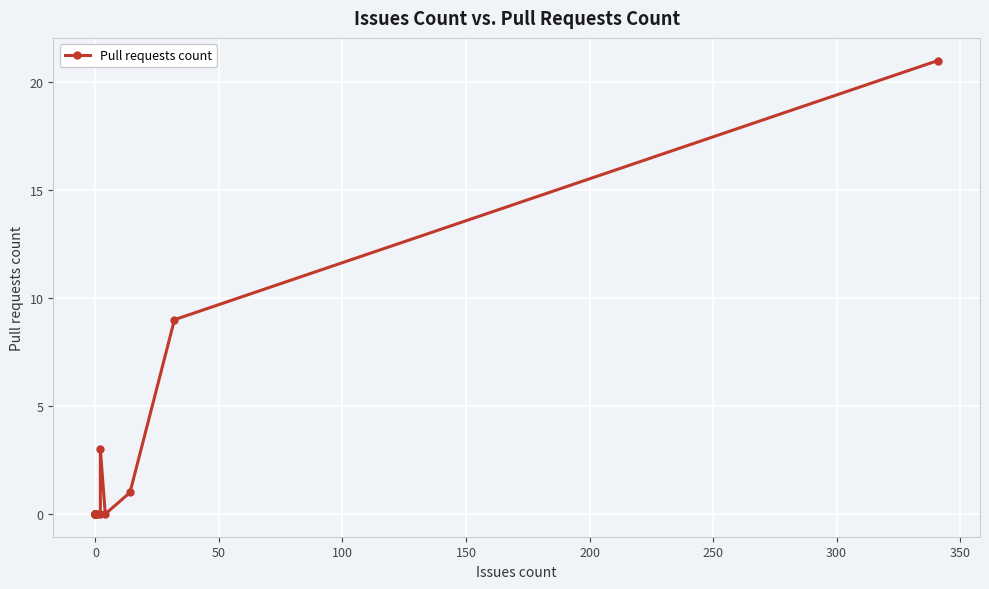

Count the number of categories in the chart.

15